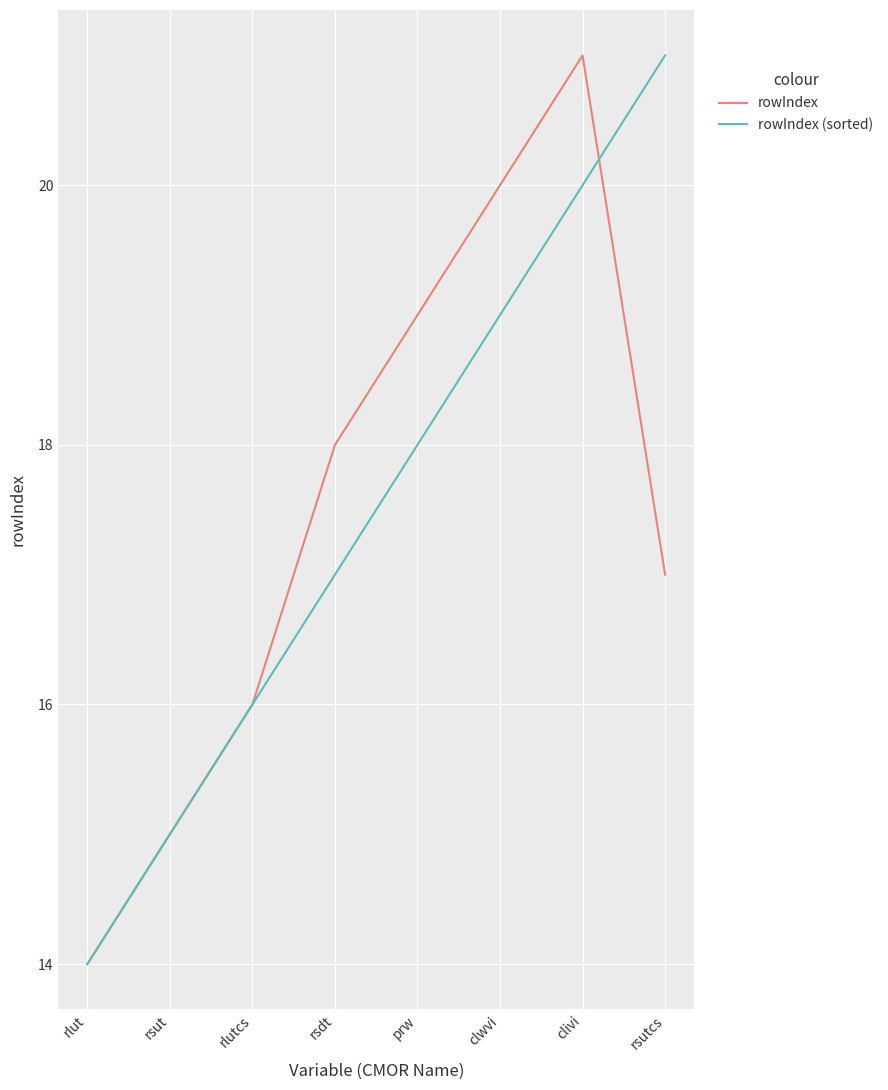

How many rowIndex values are between 16 and 20?

5